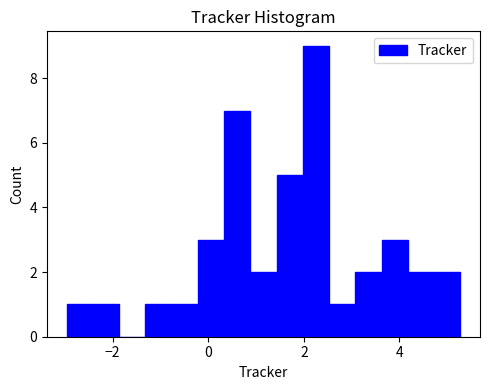

Read against the x-axis, roughly where is the centre of the tallest bar?

2.2